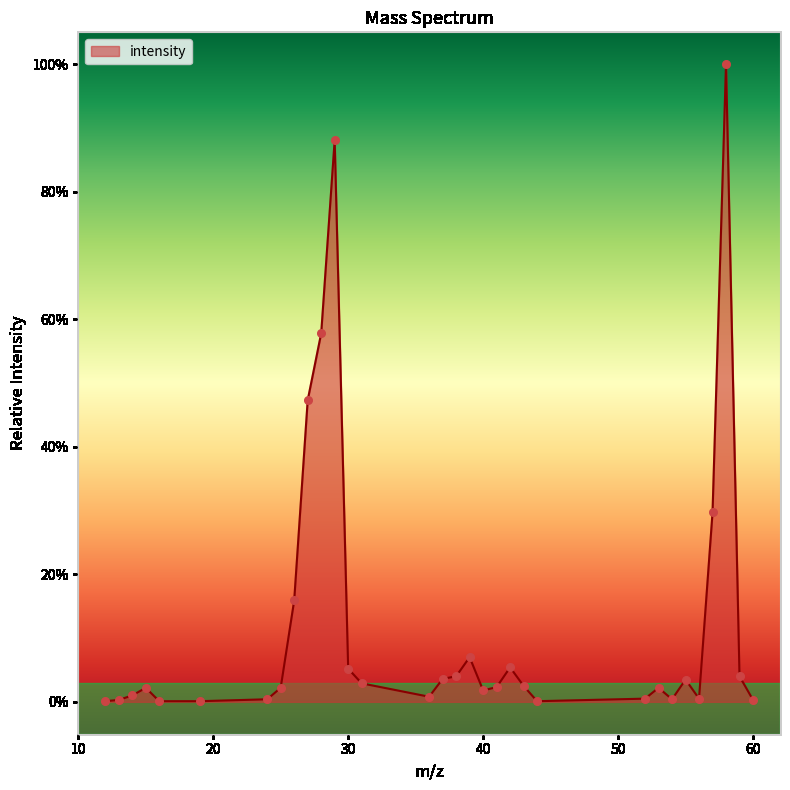

What is the greatest value displayed?

100.0